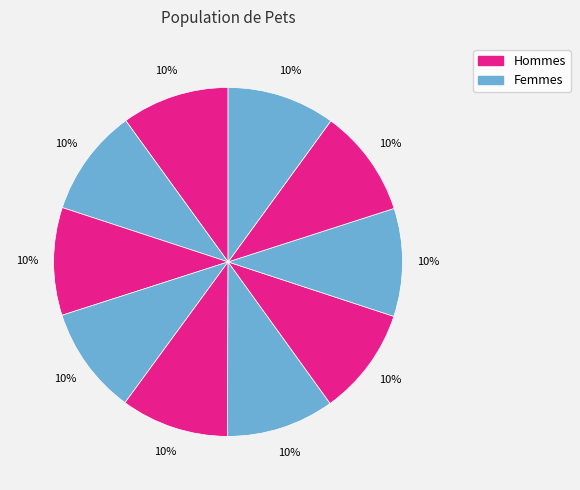

Count the number of slices in the pie.

10